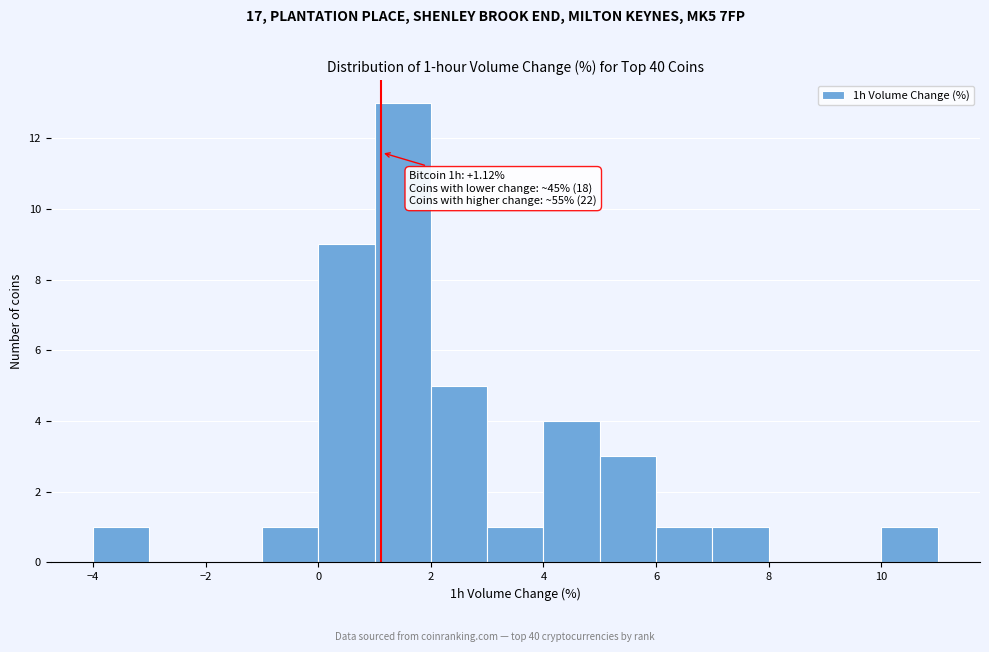

Over which range of the x-axis is the bar tallest?

1 to 2